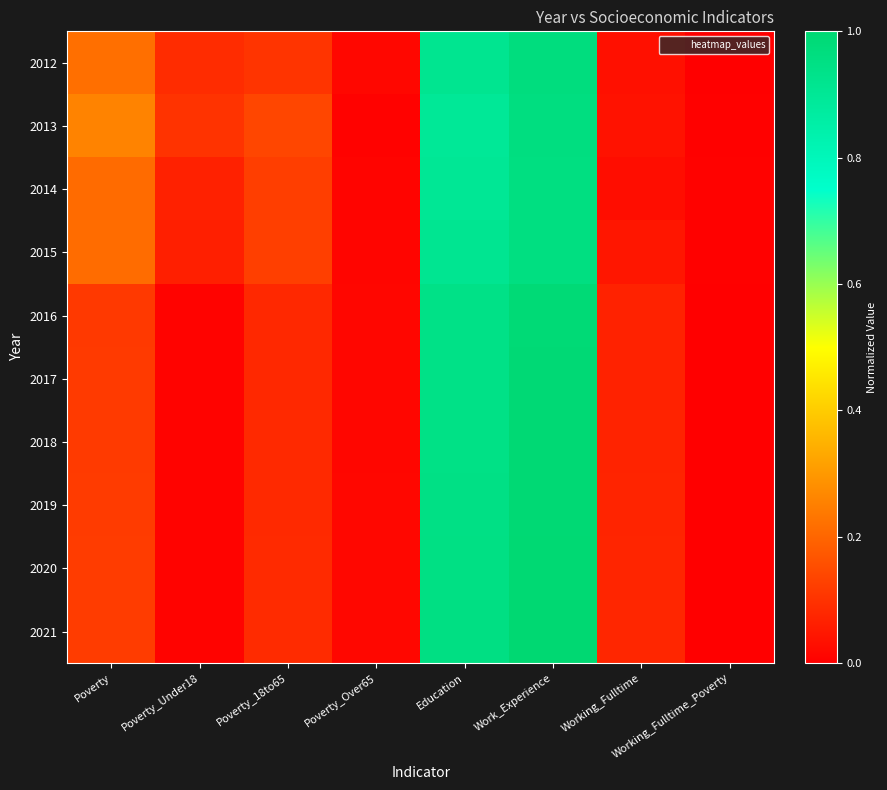

Reading left to right, extract all data points from this chart.

2012: Poverty=0.2	Poverty_Under18=0.1	Poverty_18to65=0.1	Poverty_Over65=0.0	Education=0.9	Work_Experience=1.0	Working_Fulltime=0.0	Working_Fulltime_Poverty=0.0
2013: Poverty=0.3	Poverty_Under18=0.1	Poverty_18to65=0.1	Poverty_Over65=0.0	Education=0.9	Work_Experience=1.0	Working_Fulltime=0.0	Working_Fulltime_Poverty=0.0
2014: Poverty=0.2	Poverty_Under18=0.1	Poverty_18to65=0.1	Poverty_Over65=0.0	Education=0.9	Work_Experience=1.0	Working_Fulltime=0.0	Working_Fulltime_Poverty=0.0
2015: Poverty=0.2	Poverty_Under18=0.1	Poverty_18to65=0.1	Poverty_Over65=0.0	Education=0.9	Work_Experience=1.0	Working_Fulltime=0.0	Working_Fulltime_Poverty=0.0
2016: Poverty=0.1	Poverty_Under18=0.0	Poverty_18to65=0.1	Poverty_Over65=0.0	Education=0.9	Work_Experience=1.0	Working_Fulltime=0.1	Working_Fulltime_Poverty=0.0
2017: Poverty=0.1	Poverty_Under18=0.0	Poverty_18to65=0.1	Poverty_Over65=0.0	Education=0.9	Work_Experience=1.0	Working_Fulltime=0.1	Working_Fulltime_Poverty=0.0
2018: Poverty=0.1	Poverty_Under18=0.0	Poverty_18to65=0.1	Poverty_Over65=0.0	Education=0.9	Work_Experience=1.0	Working_Fulltime=0.1	Working_Fulltime_Poverty=0.0
2019: Poverty=0.1	Poverty_Under18=0.0	Poverty_18to65=0.1	Poverty_Over65=0.0	Education=0.9	Work_Experience=1.0	Working_Fulltime=0.1	Working_Fulltime_Poverty=0.0
2020: Poverty=0.1	Poverty_Under18=0.0	Poverty_18to65=0.1	Poverty_Over65=0.0	Education=0.9	Work_Experience=1.0	Working_Fulltime=0.1	Working_Fulltime_Poverty=0.0
2021: Poverty=0.1	Poverty_Under18=0.0	Poverty_18to65=0.1	Poverty_Over65=0.0	Education=1.0	Work_Experience=1.0	Working_Fulltime=0.1	Working_Fulltime_Poverty=0.0